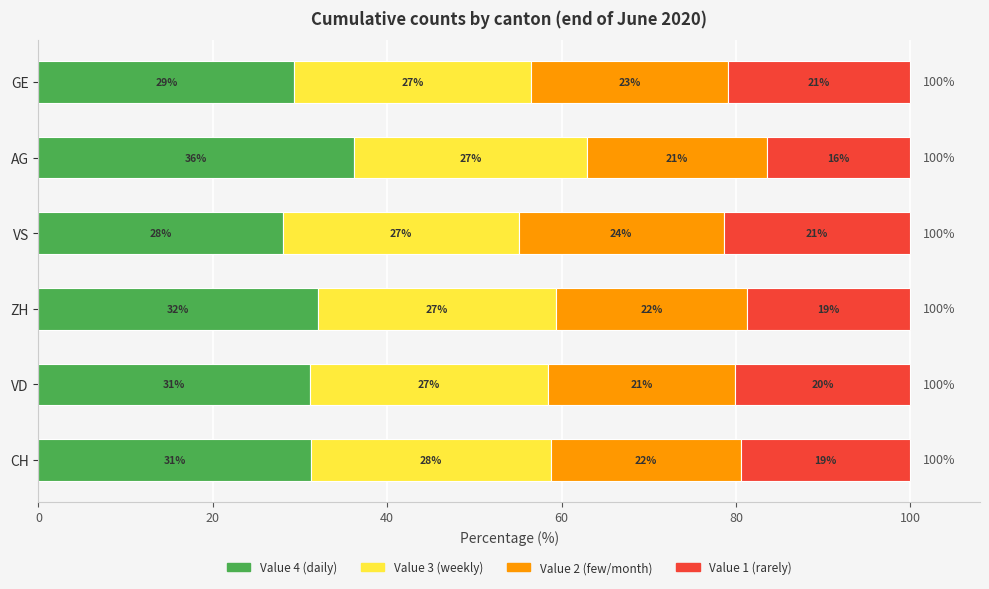

How many distinct data groups are displayed?

4